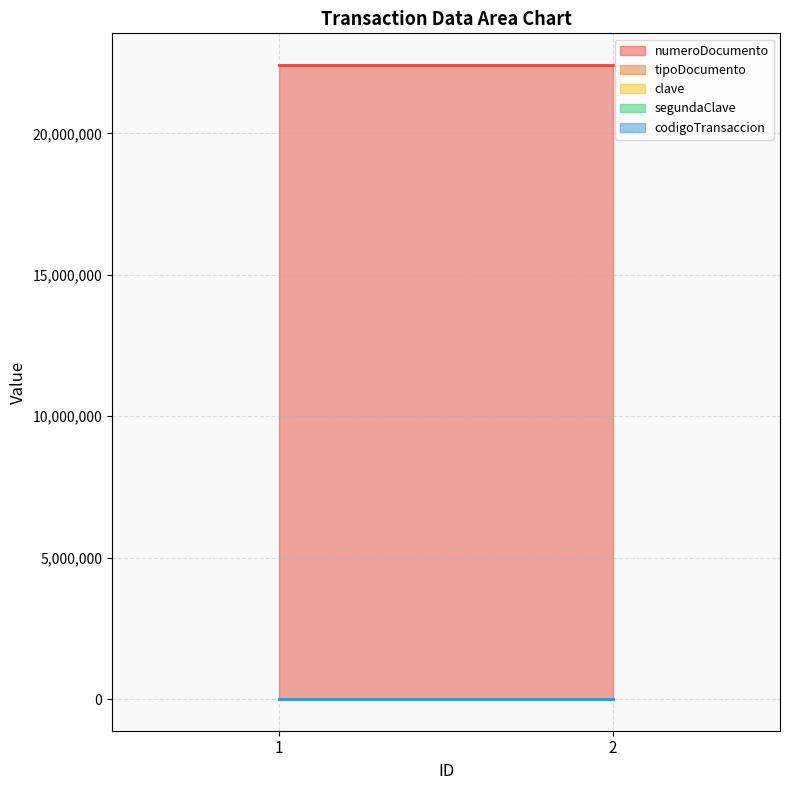

The segundaClave series shows 4321 at 1. True or false?

True